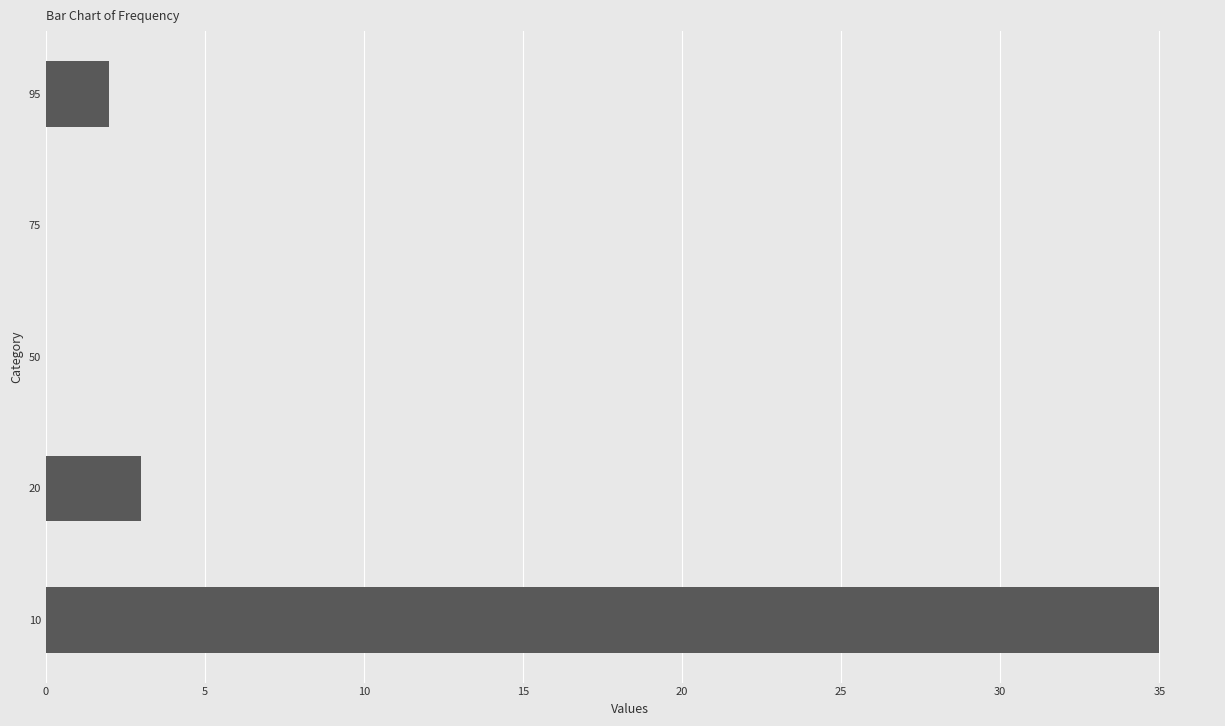

Is it true that the value at 10 is 35?

True